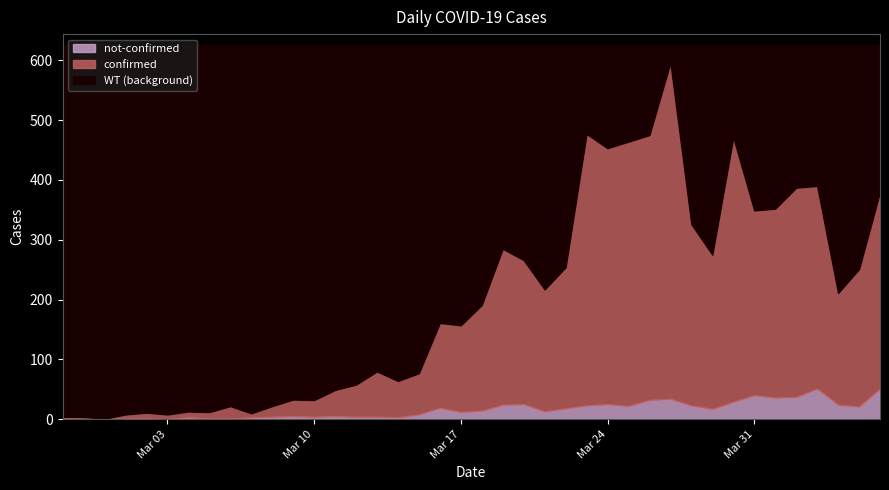

How many categories are shown in the chart?

40